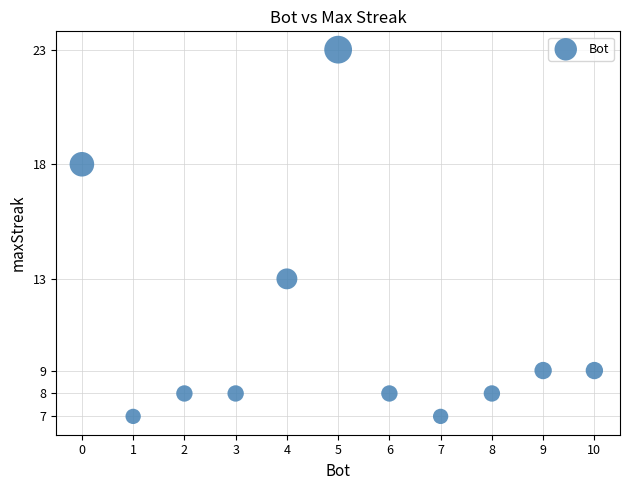

What Y value in the scatter plot is closest to 15?

13